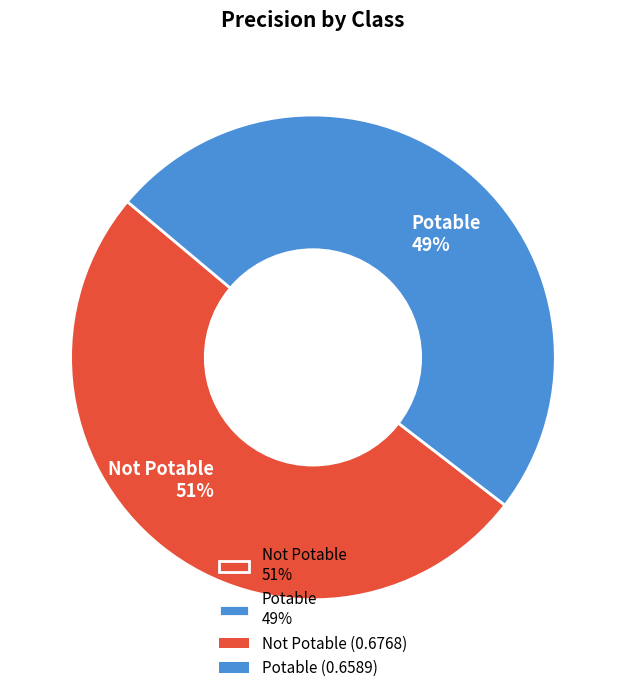

What is the majority slice?

Not Potable